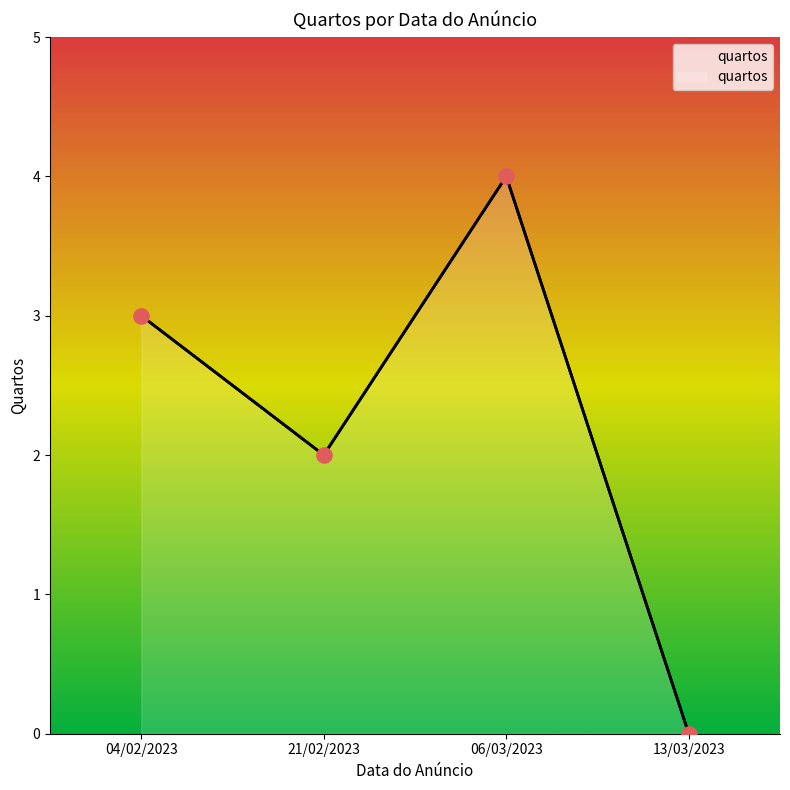

What is the ratio of the value at 21/02/2023 to the value at 06/03/2023?

0.5